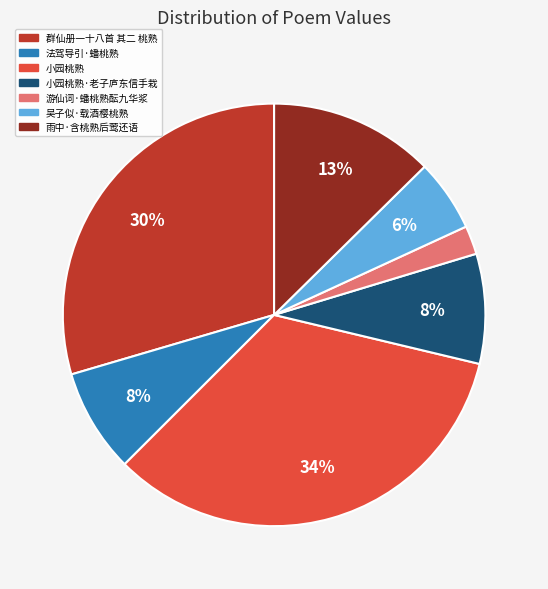

To the nearest percent, what is the average slice percentage?

14%